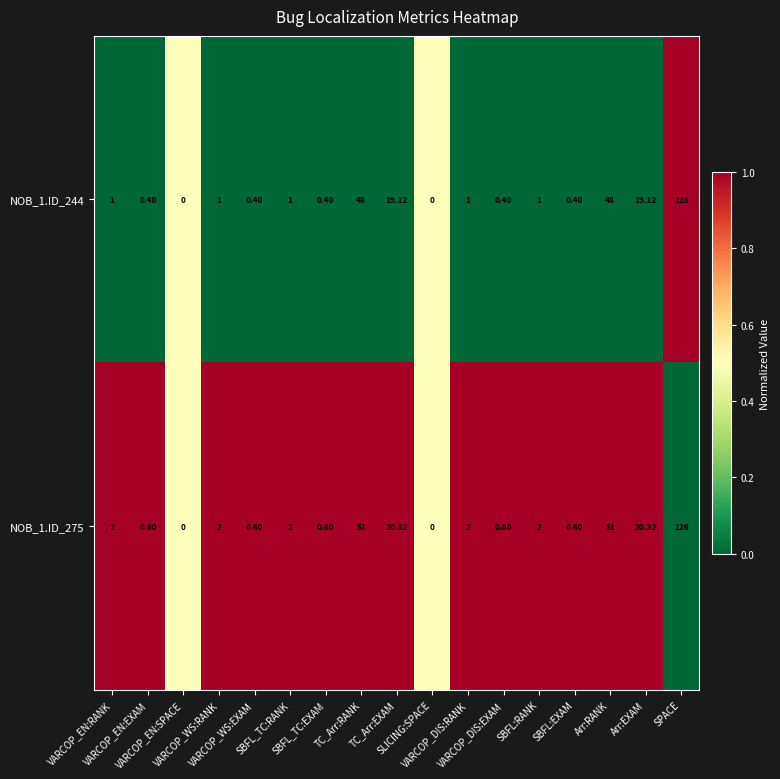

What is the greatest value displayed?

128.0